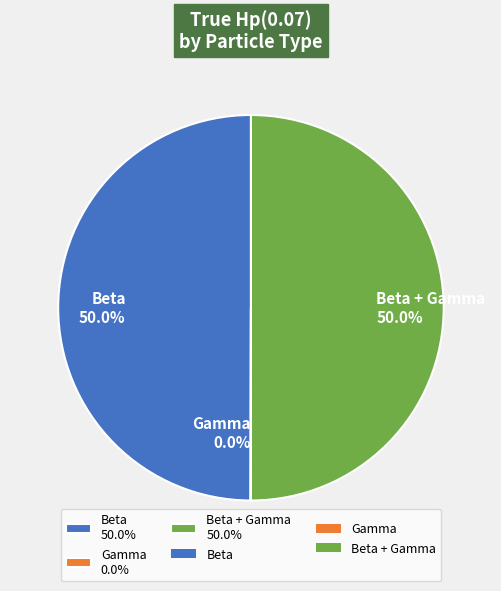

What percentage do Beta 50.0% and Beta + Gamma 50.0% together represent?

100.0%